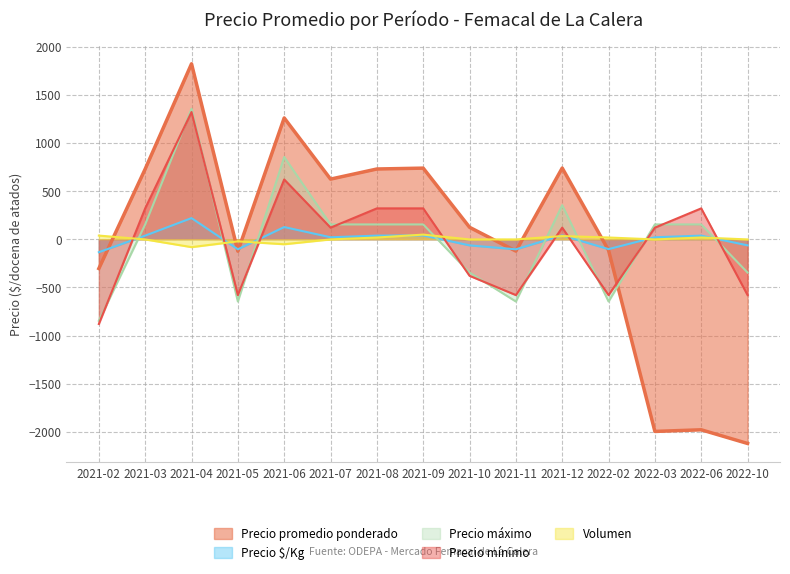

Is it true that Volumen equals -2.3 at 2021-10?

True